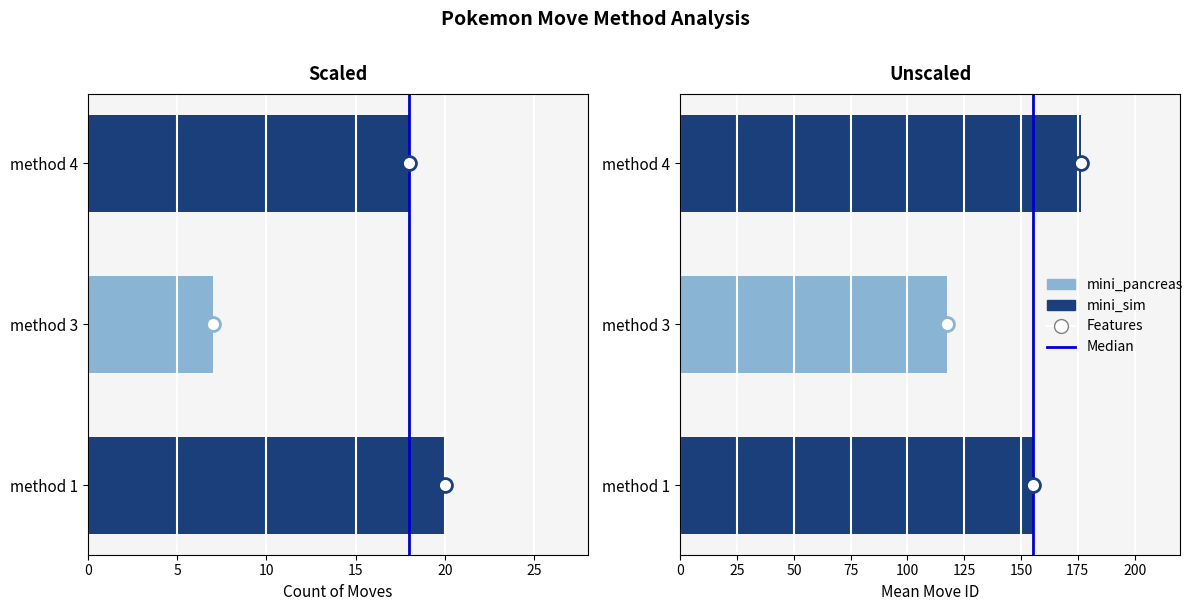

What is the label of the 8th bar from the left?

1